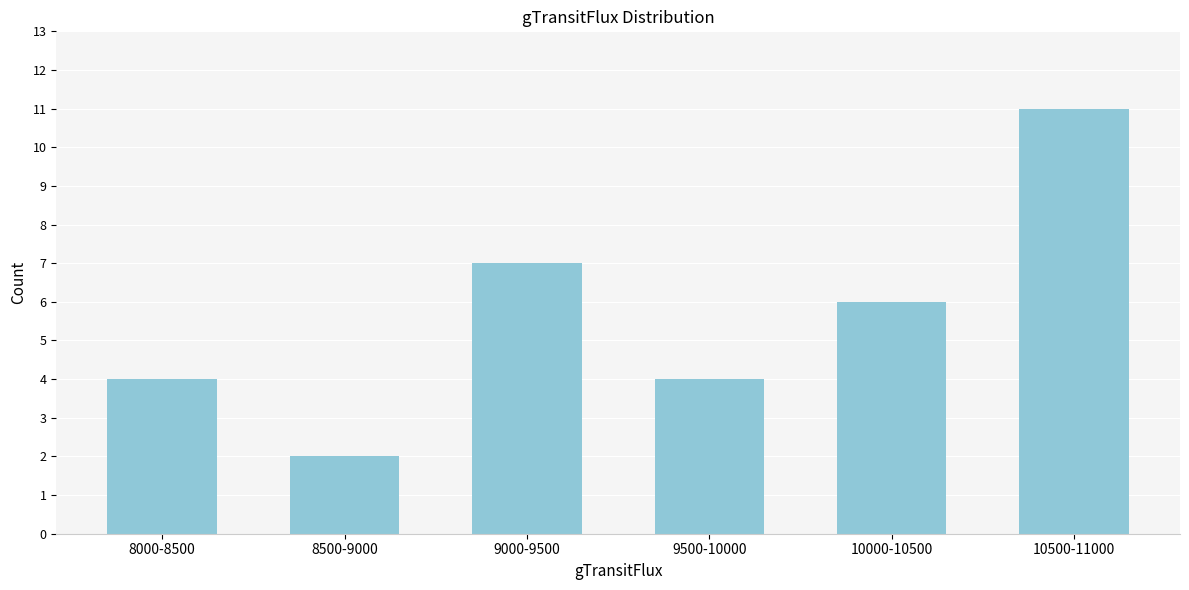

Reading left to right, what are all the values shown in this chart?

8000-8500=4	8500-9000=2	9000-9500=7	9500-10000=4	10000-10500=6	10500-11000=11